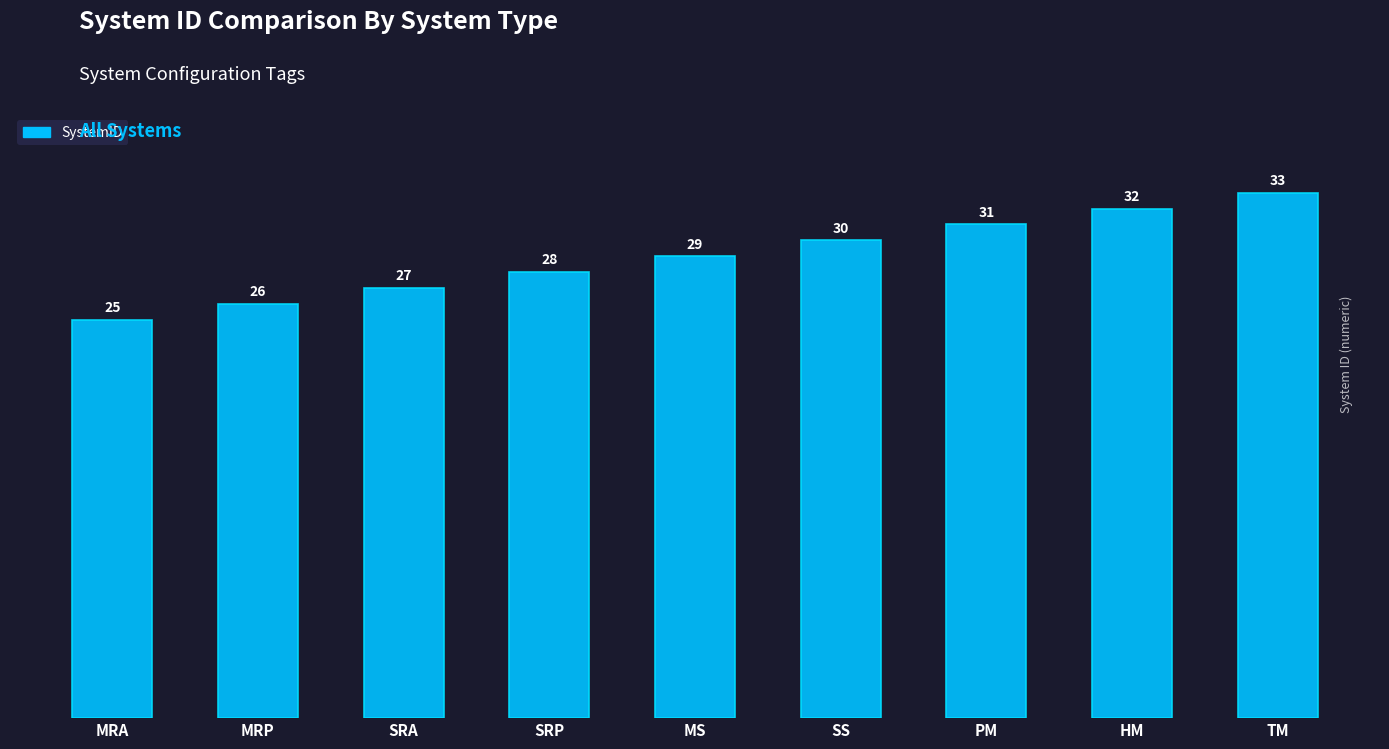

What is the sum of the values at PM and SRP?

59